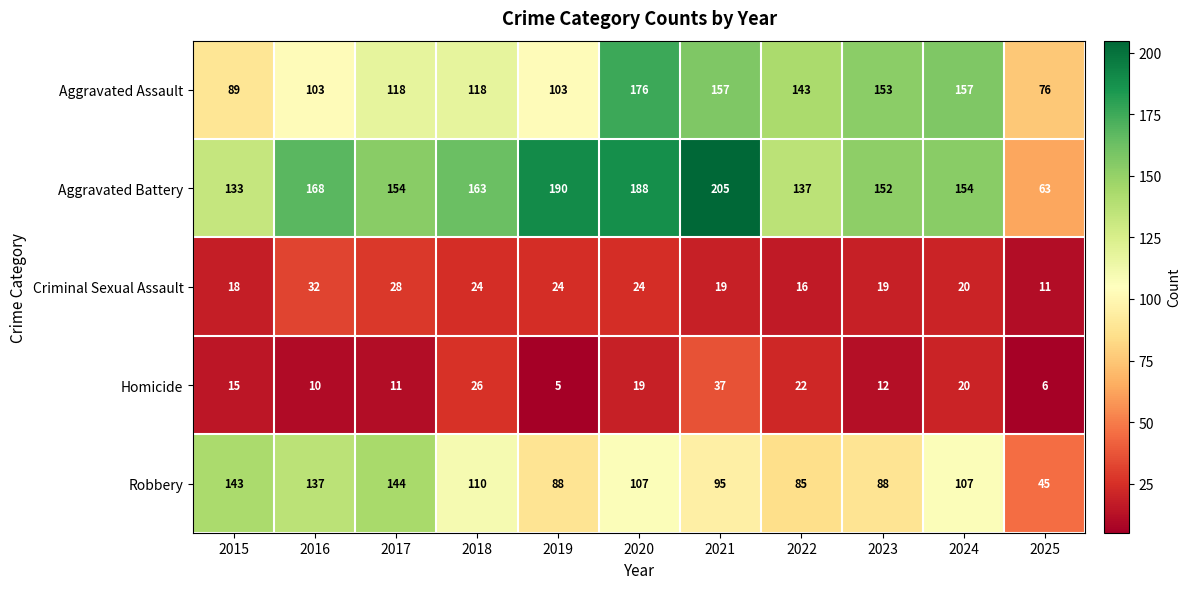

At how many categories does at least one series exceed 23?

11